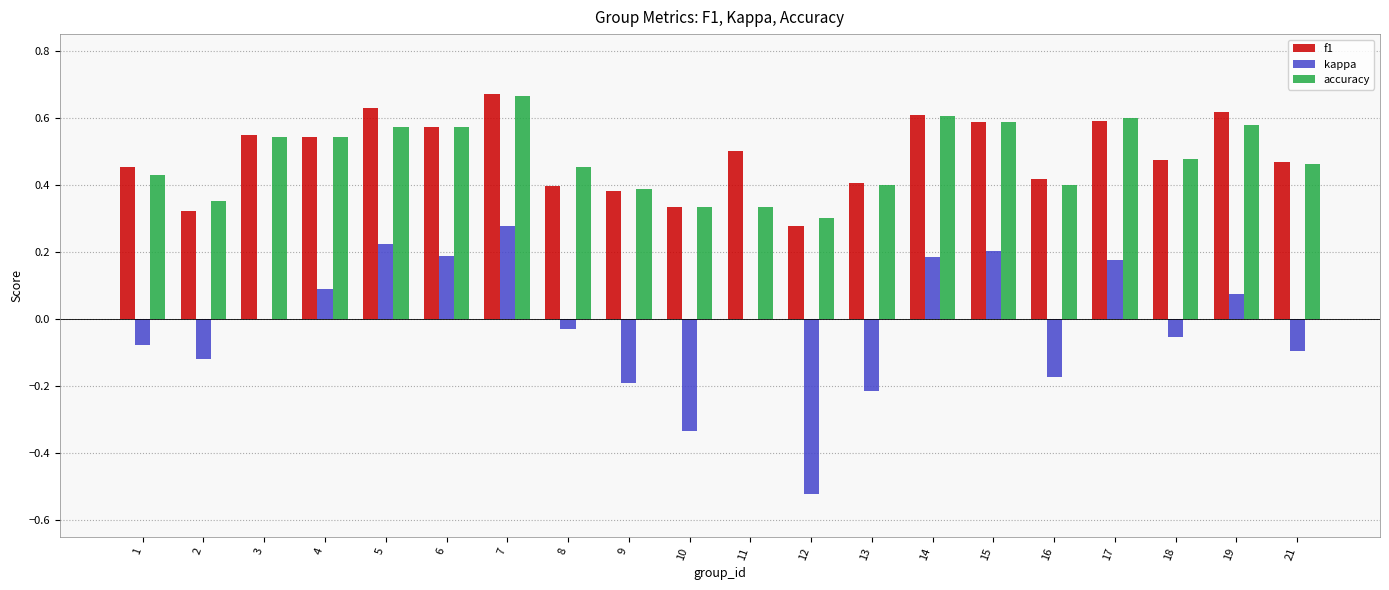

Is the value of f1 at 19 greater than the value of kappa at 6?

Yes